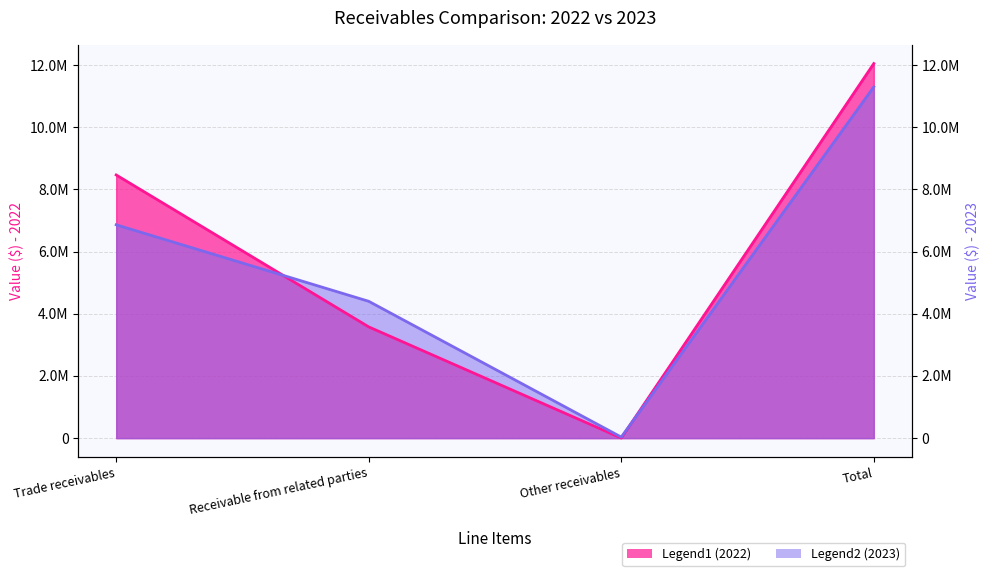

Which series has the largest range (max minus min)?

2022